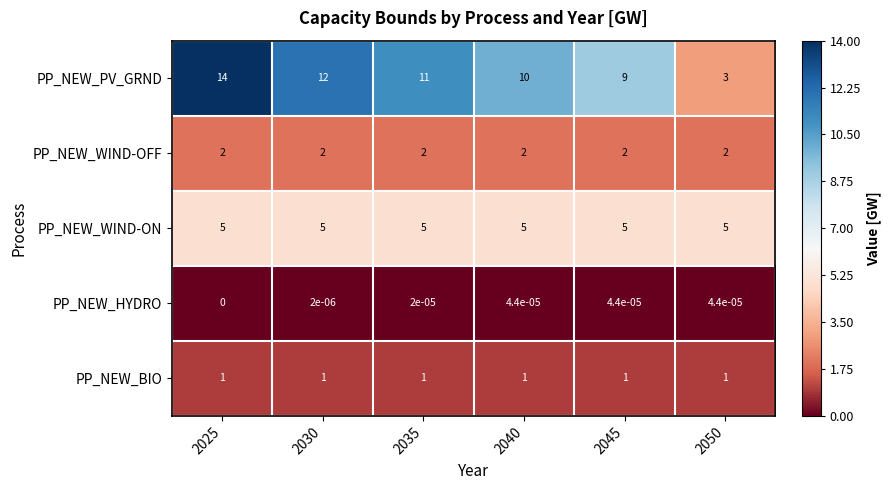

True or false: PP_NEW_WIND-OFF has a value of 2.0 at 2045.

True